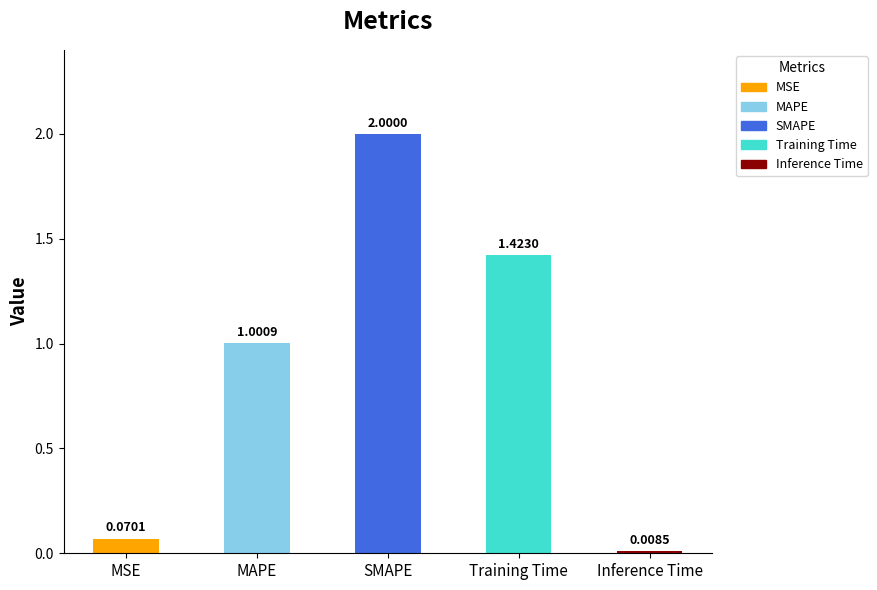

At which category does the chart reach its minimum across all series?

Inference Time